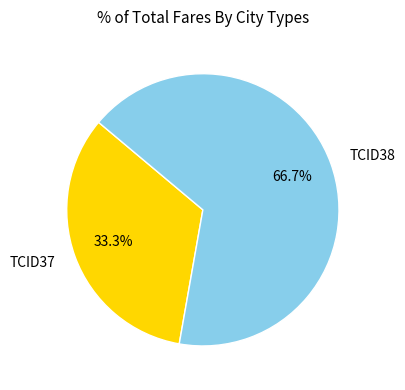

Between TCID37 and TCID38, which is larger?

TCID38